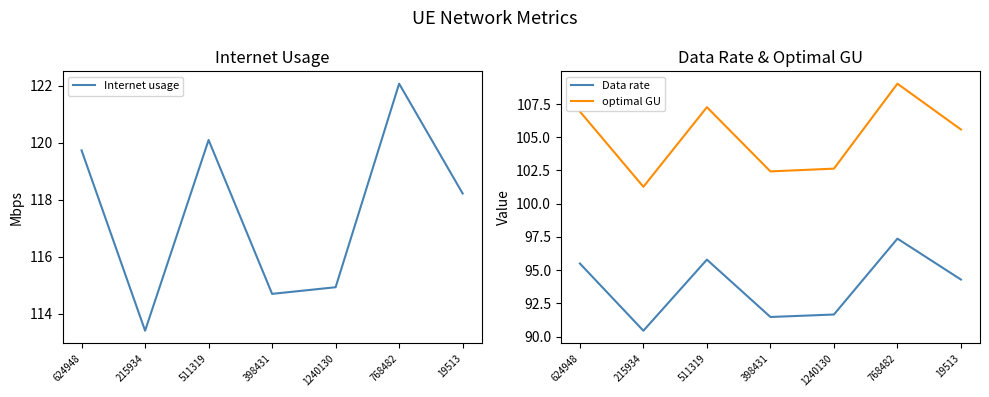

What is the value of the Internet usage point at the 5th from the left?

114.9